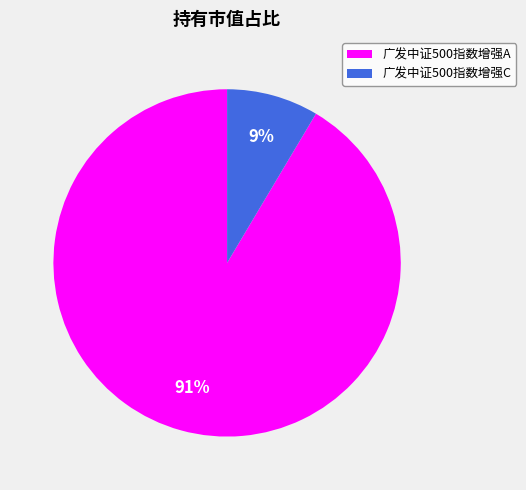

To the nearest percent, what is the combined percentage of 广发中证500指数增强C and 广发中证500指数增强A?

100%